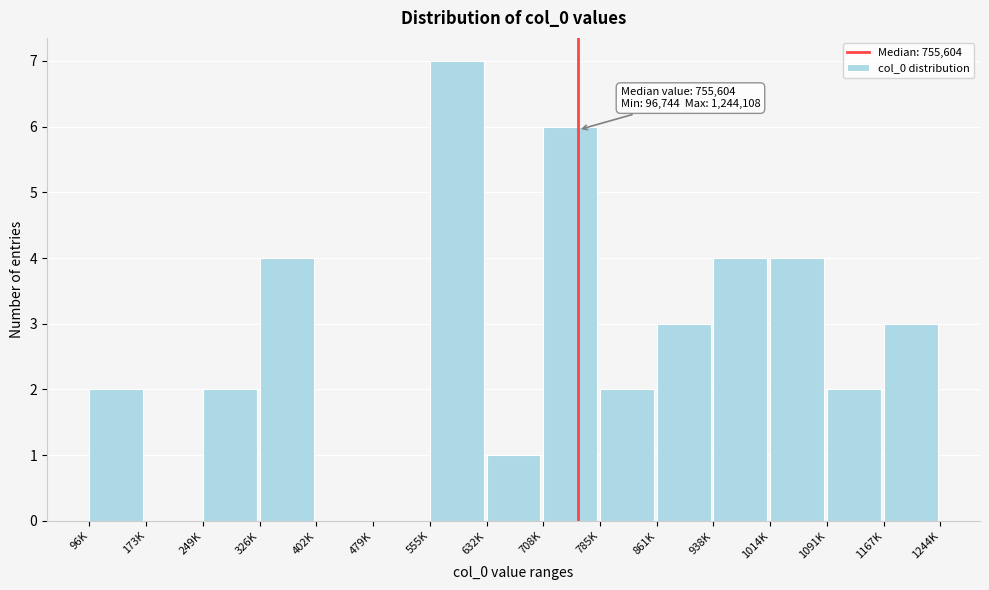

Reading left to right, list all the values displayed in this chart.

96K=2	173K=0	249K=2	326K=4	402K=0	479K=0	555K=7	632K=1	708K=6	785K=2	861K=3	938K=4	1014K=4	1091K=2	1167K=3